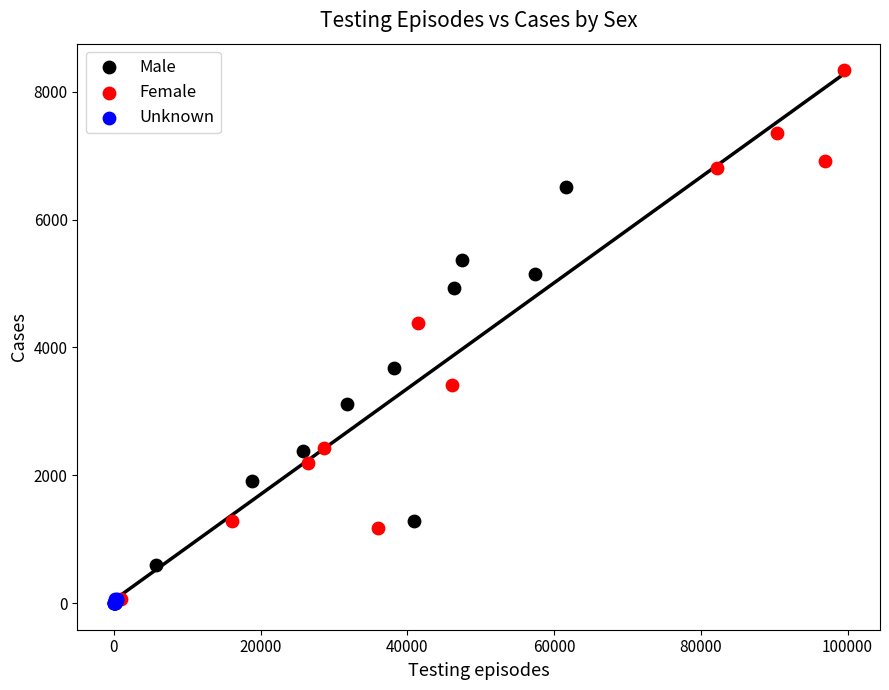

What are all the series names shown in the legend?

Male, Female, Unknown